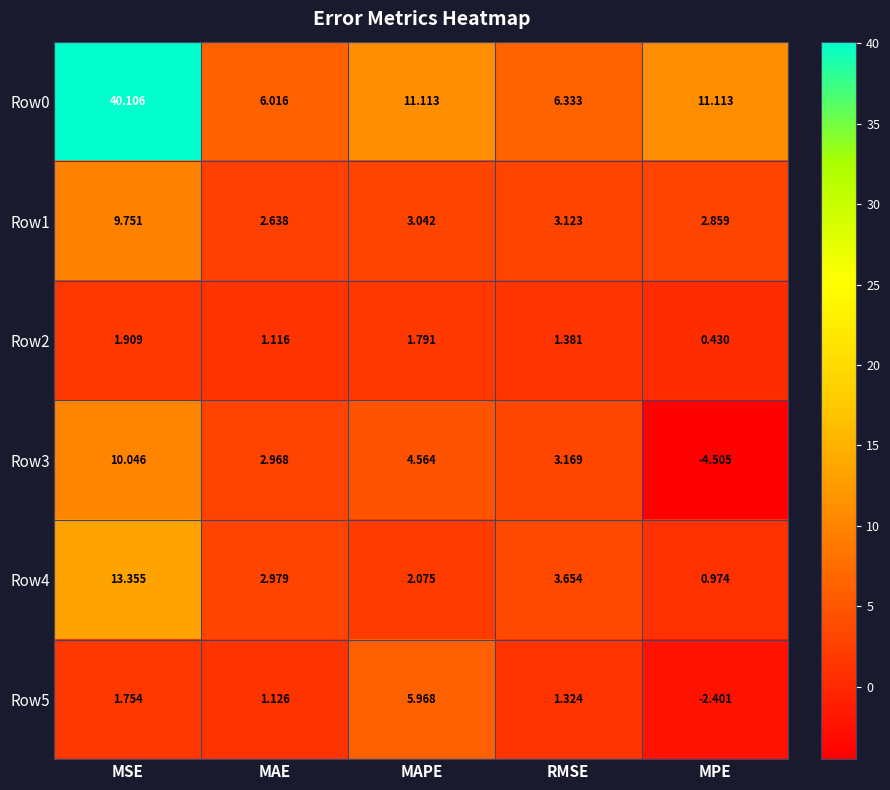

At which category is the sum across all series the highest?

MSE